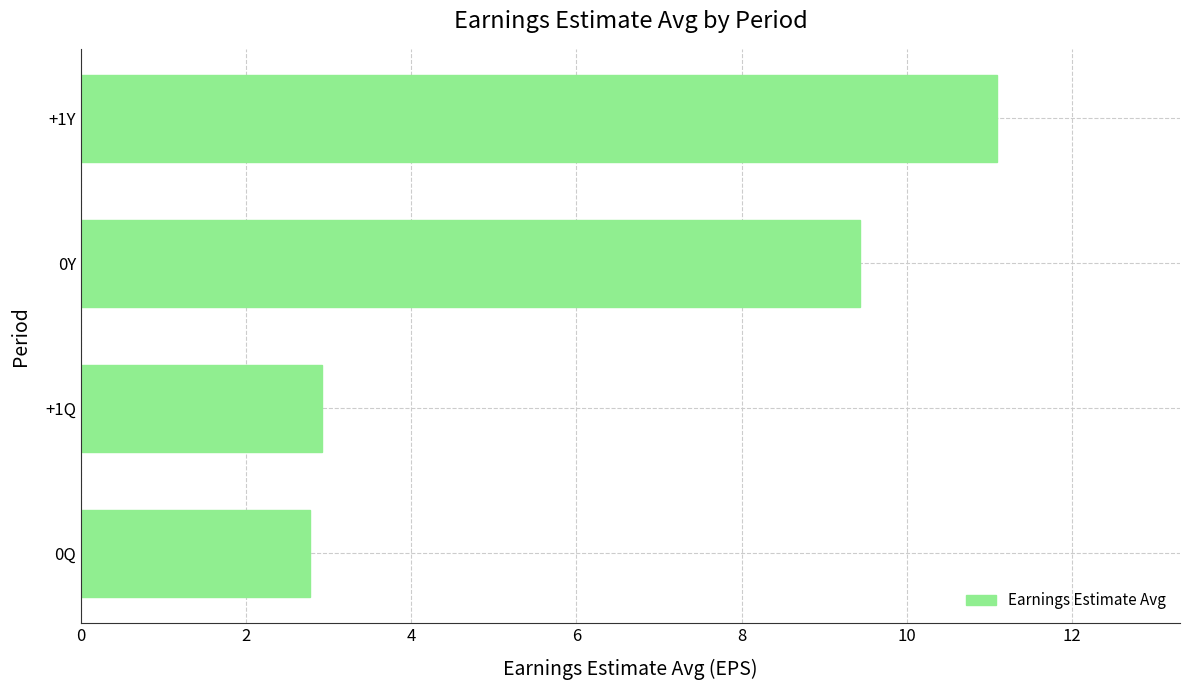

List the labels in order of value, largest first.

+1Y, 0Y, +1Q, 0Q